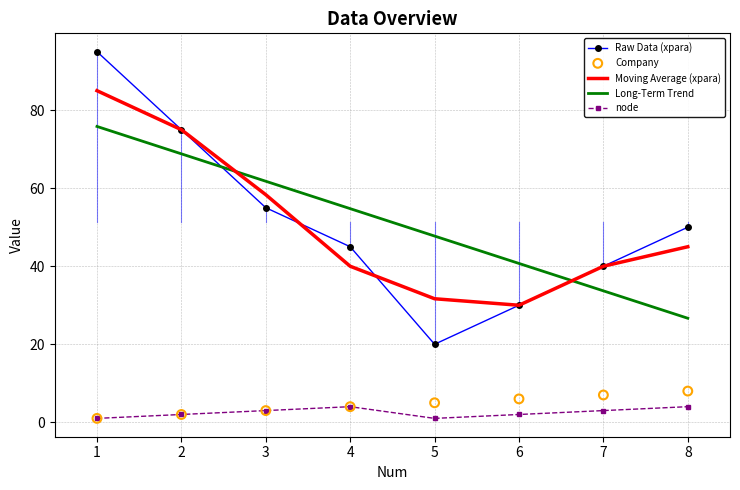

Is the value of Company at 3 greater than the value of Moving Average (xpara) at 2?

No